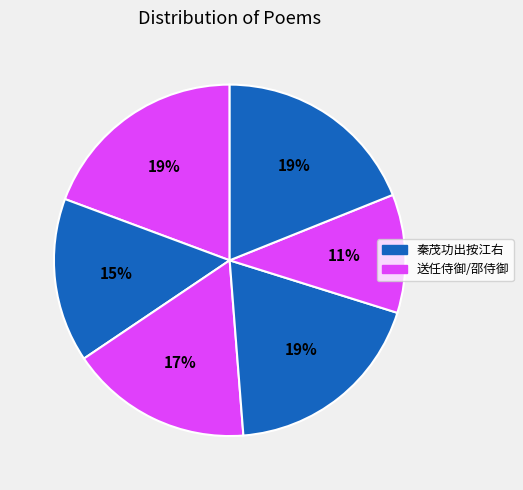

How many segments does this pie chart have?

6